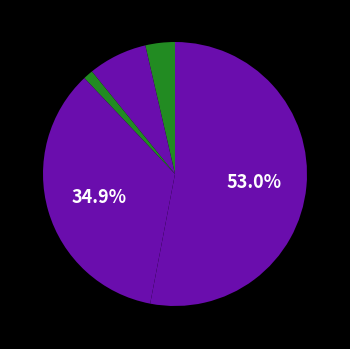

How many slices are in this pie chart?

5